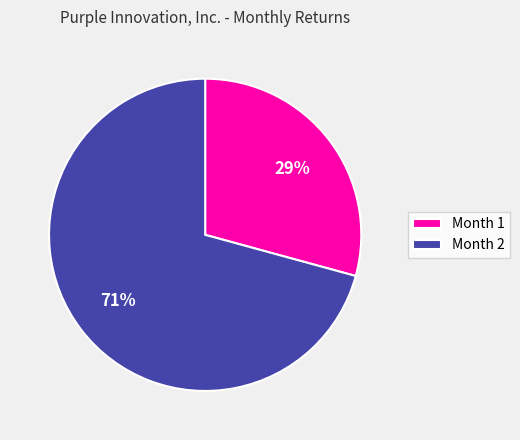

What percentage is the Month 1 slice, to the nearest percent?

29%